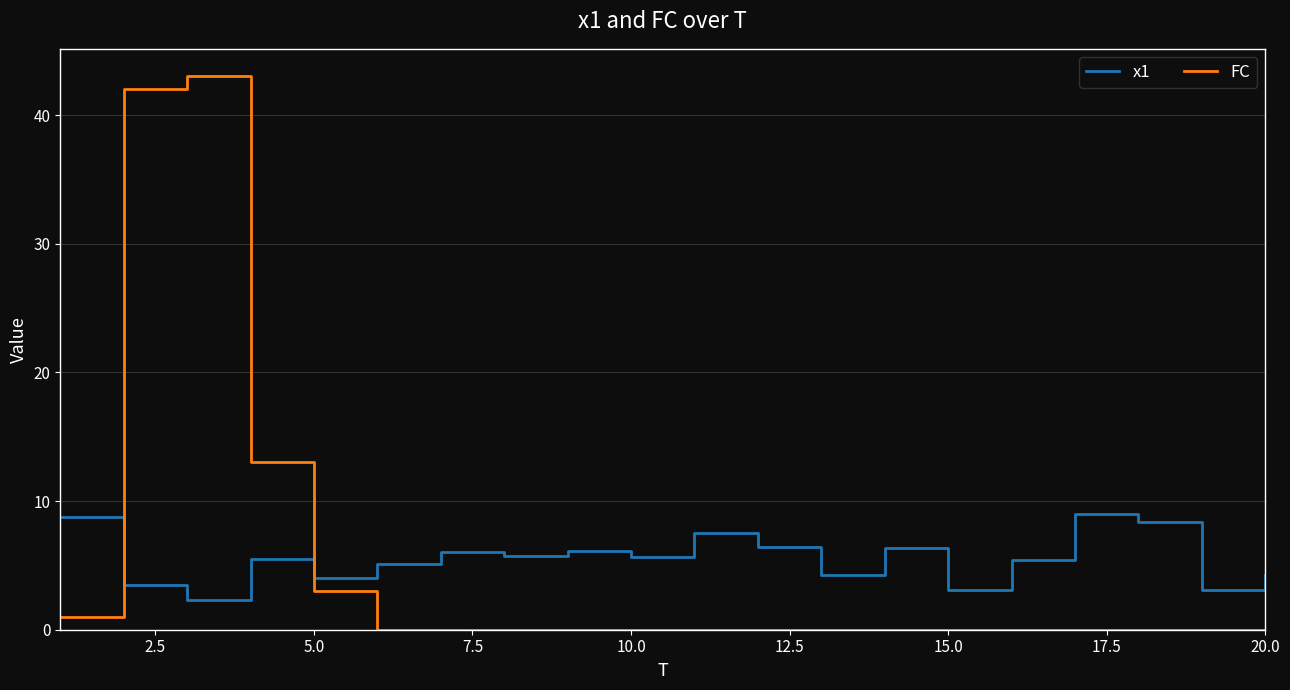

List the series in order of their peak value, lowest first.

x1, FC